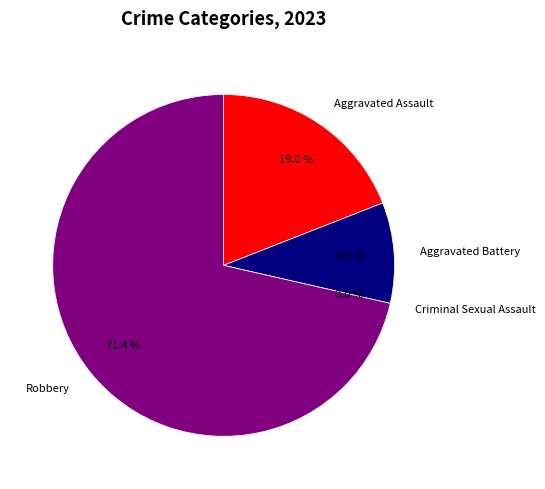

How many slices are in this pie chart?

4